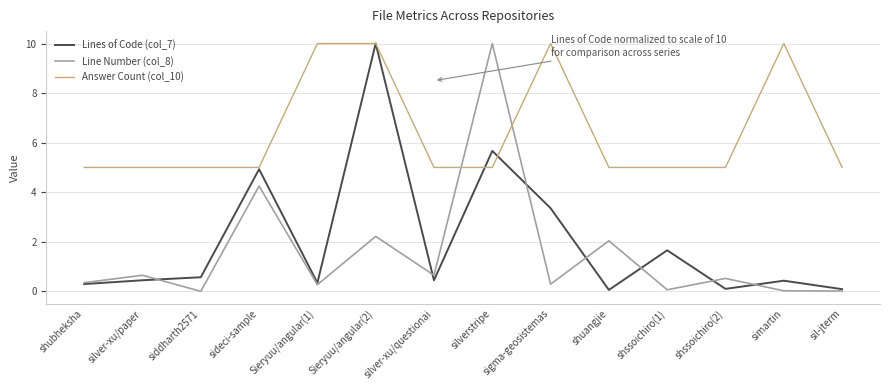

Where is the first local minimum for Lines of Code (col_7)?

Sieryuu/angular(1)